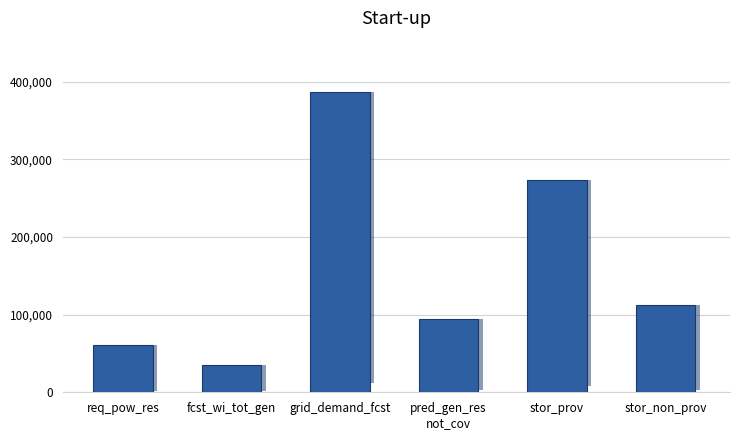

What is the label of the 3rd bar from the right?

pred_gen_res
not_cov